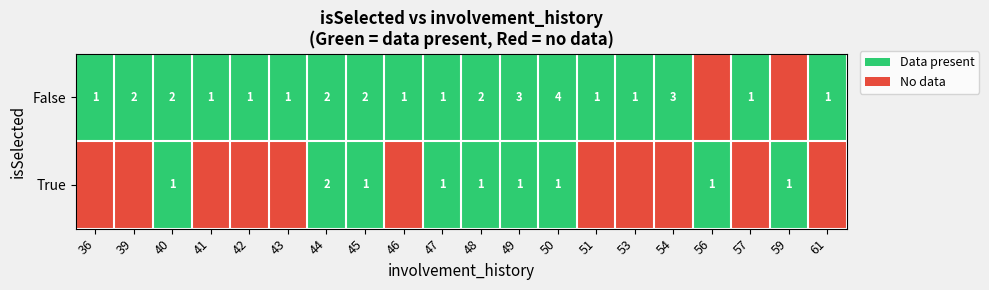

At how many categories does at least one series exceed 0?

20